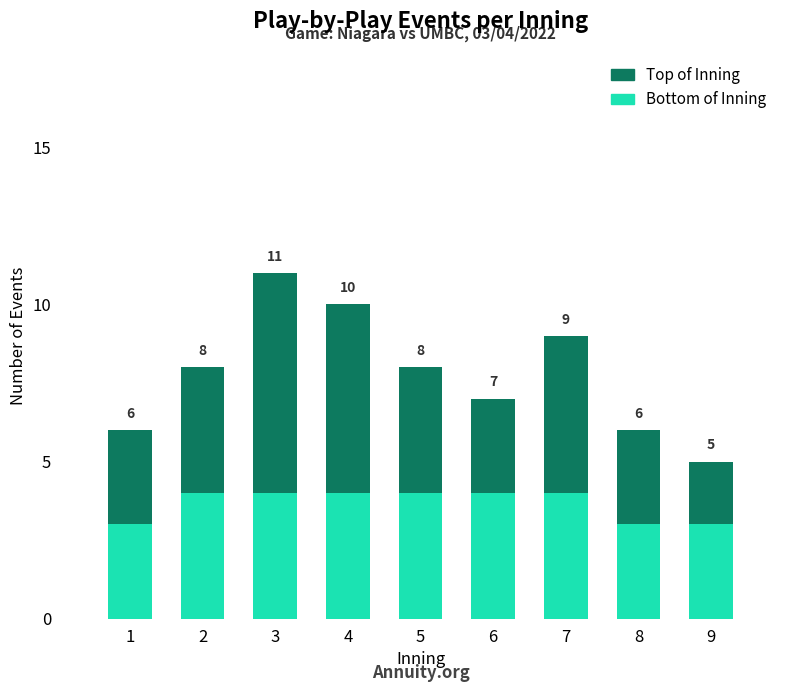

What is the average value of the Top of Inning series?

4